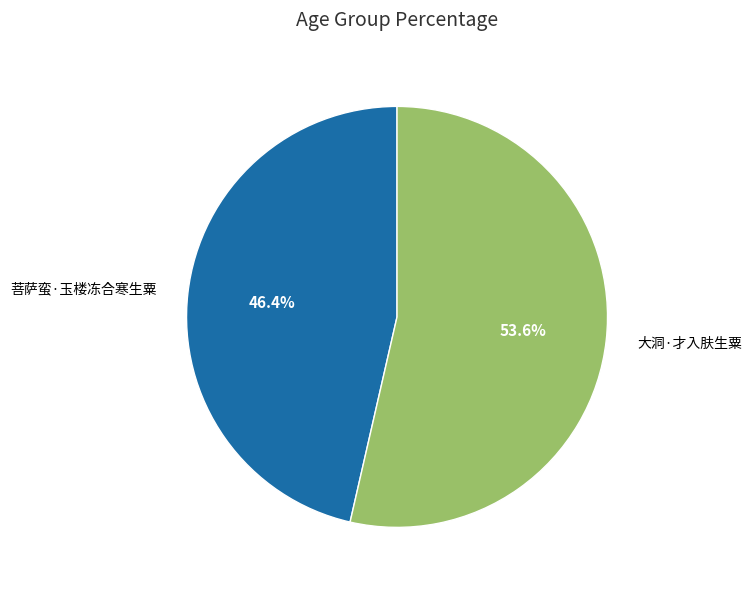

Count the number of slices in the pie.

2